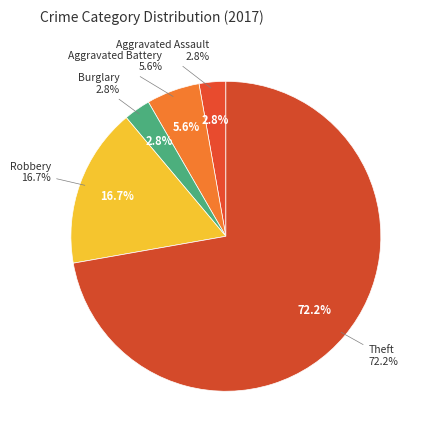

Does Burglary account for over 50% of the chart?

No